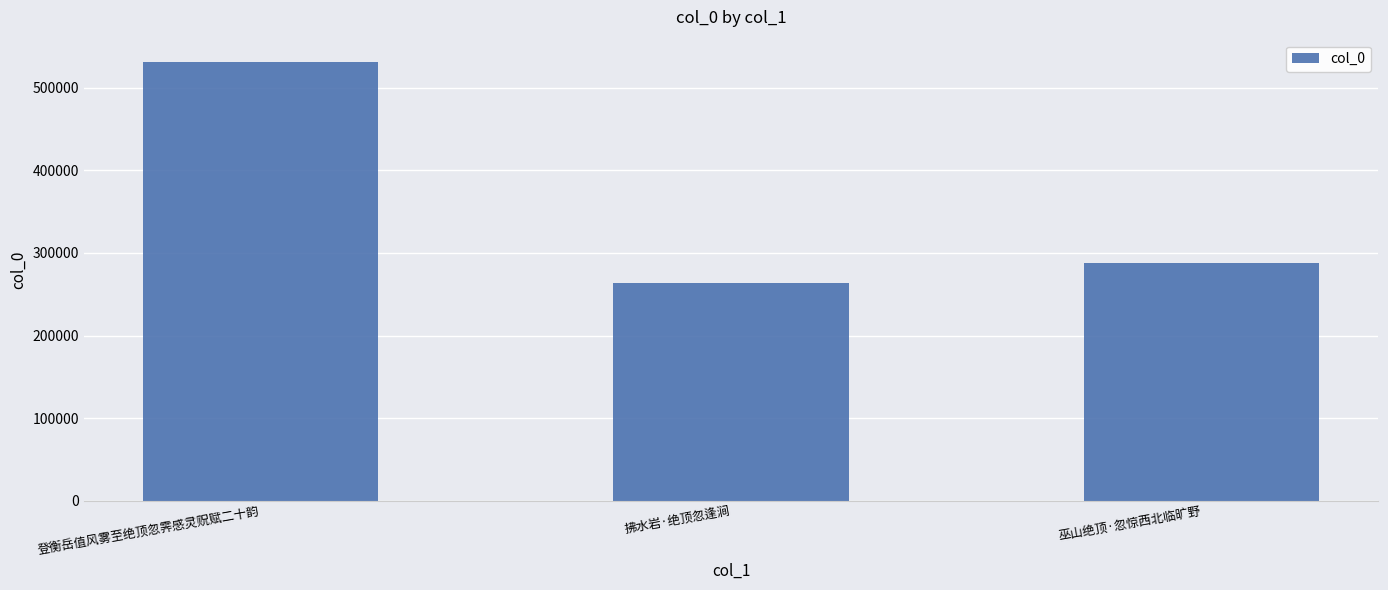

Reading right to left, extract all data points from this chart.

巫山绝顶·忽惊西北临旷野=288288	拂水岩·绝顶忽逢涧=263109	登衡岳值风雾至绝顶忽霁感灵贶赋二十韵=531737